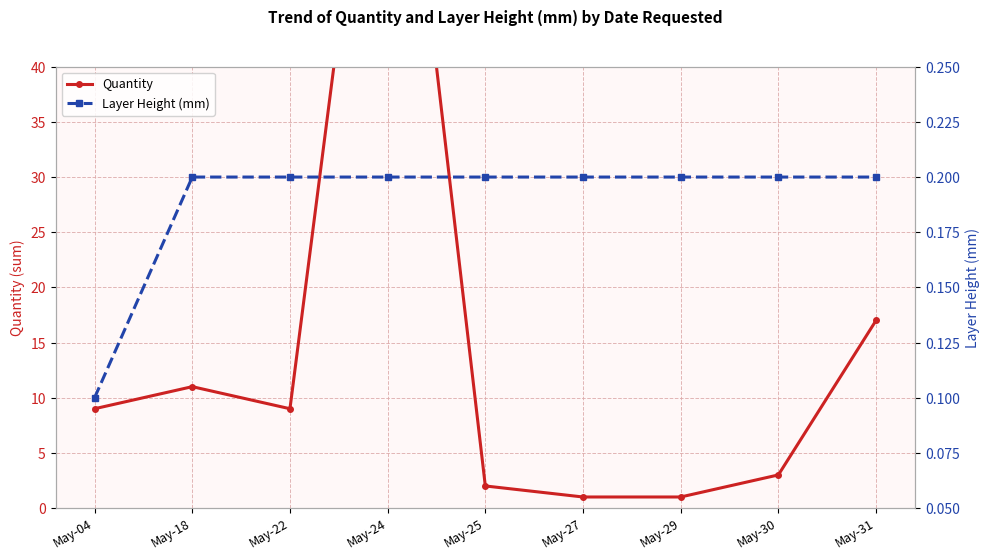

Which series changed the most between May-25 and May-29?

Quantity